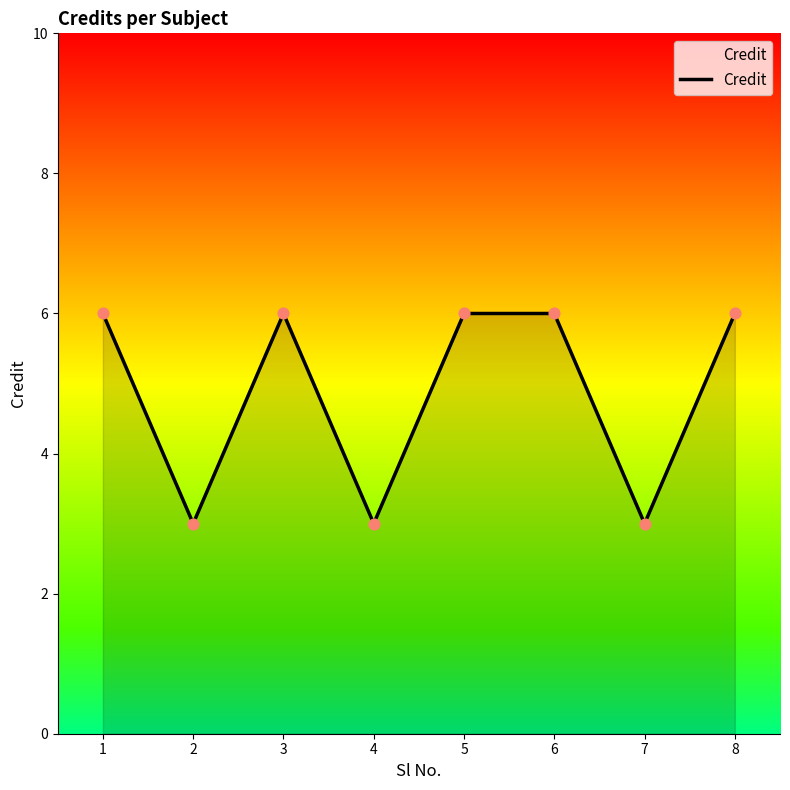

Approximately how many times larger is the value at 1 compared to 6?

1.0